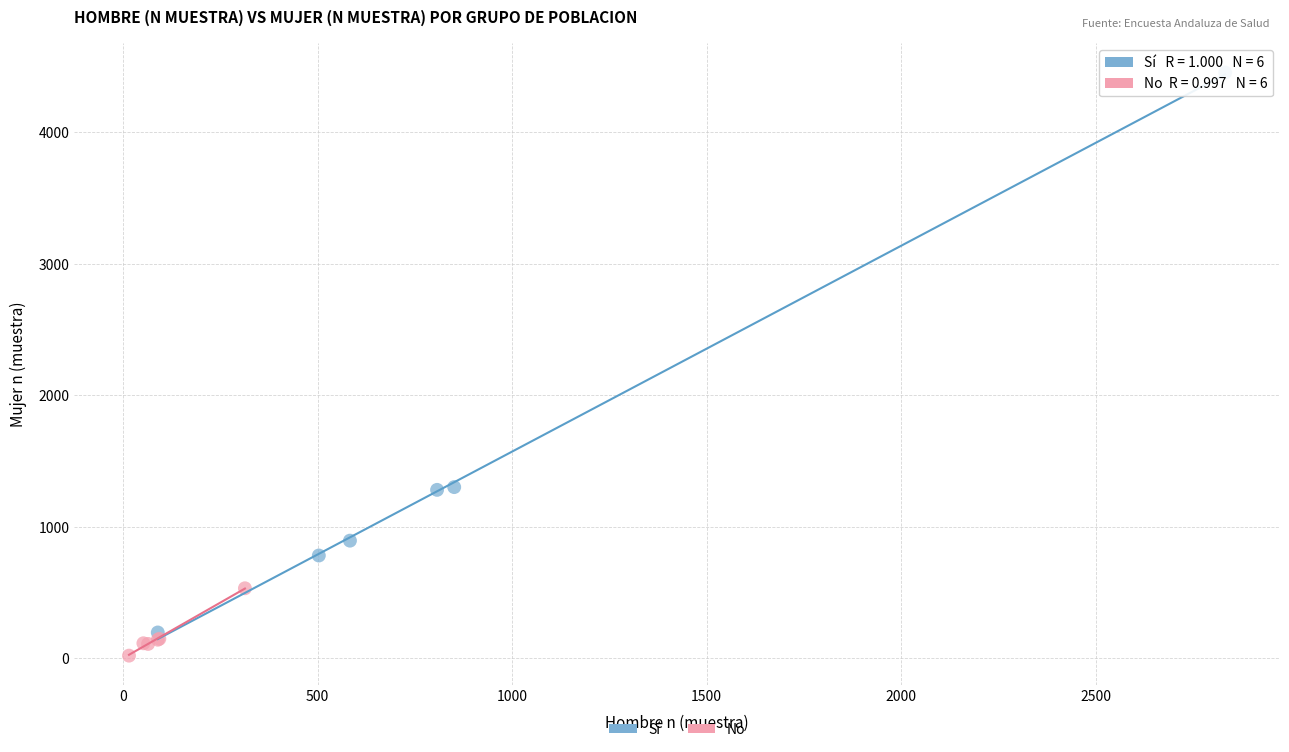

Which series has the widest spread of Y values?

Sí